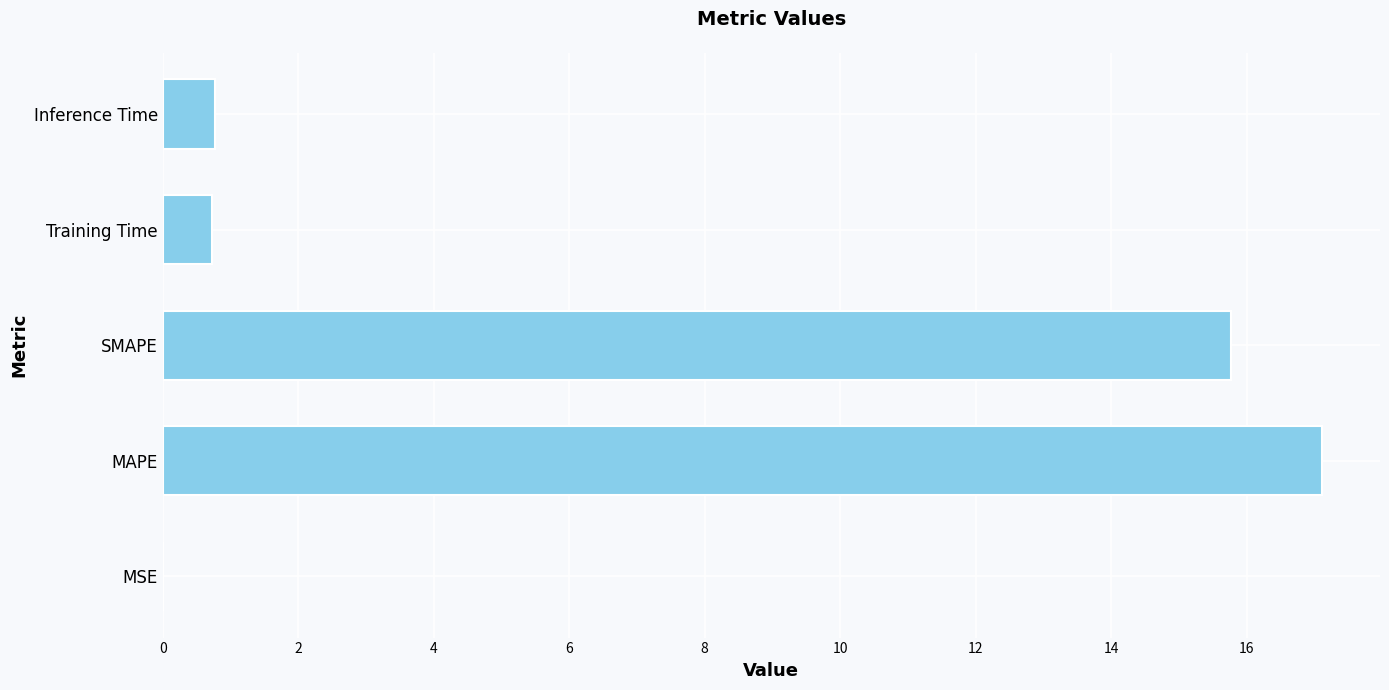

Is it true that the value at SMAPE is 15.8?

True